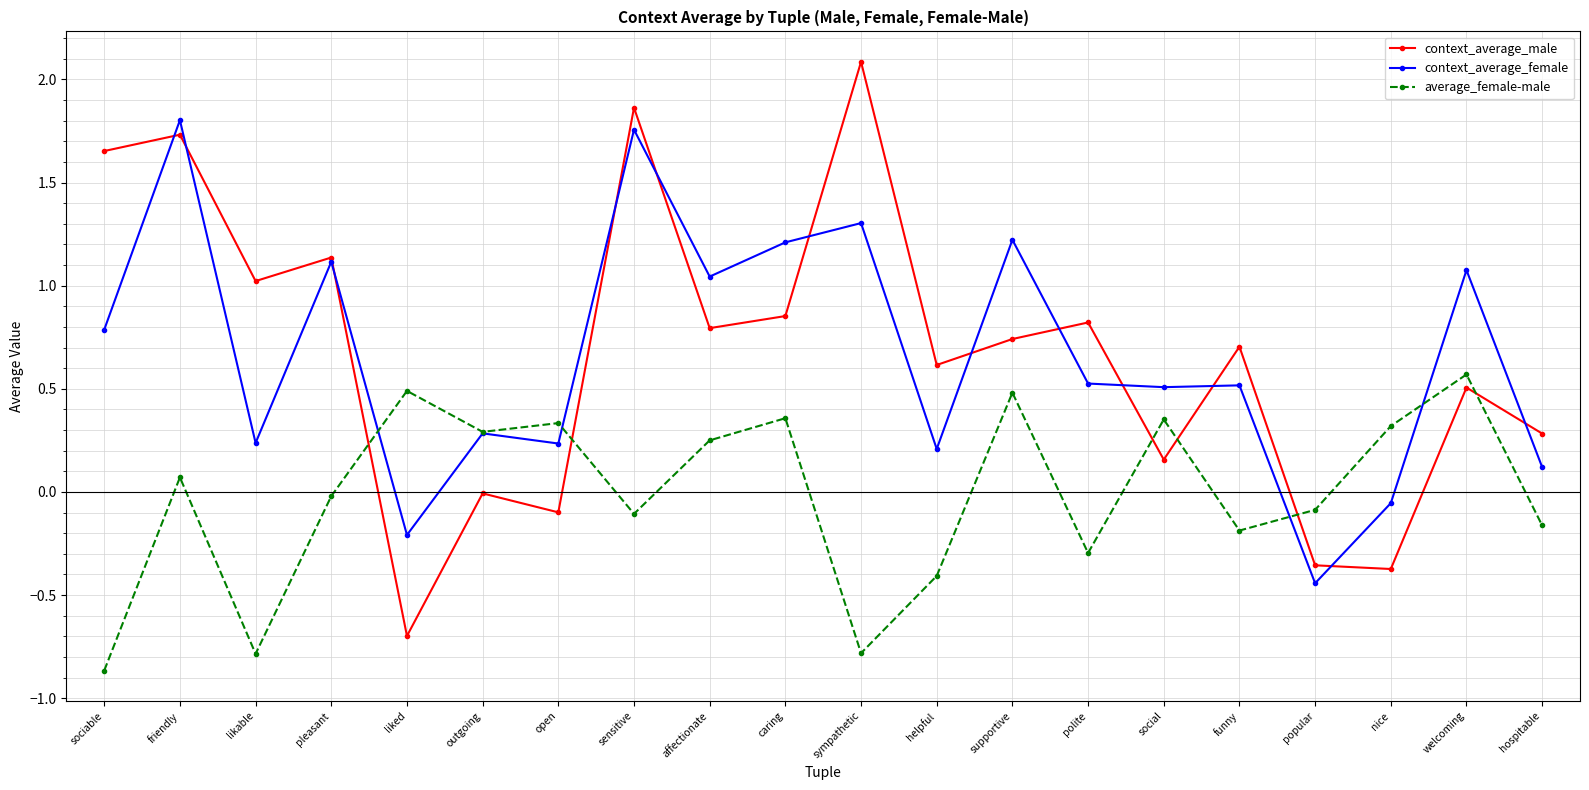

How many lines are shown in the chart?

3